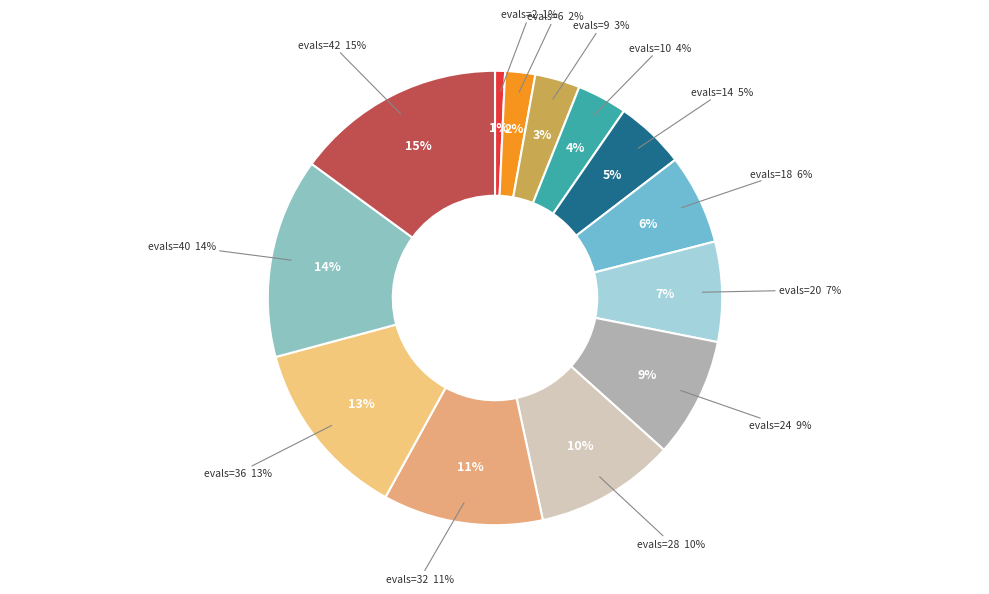

How many segments does this pie chart have?

13